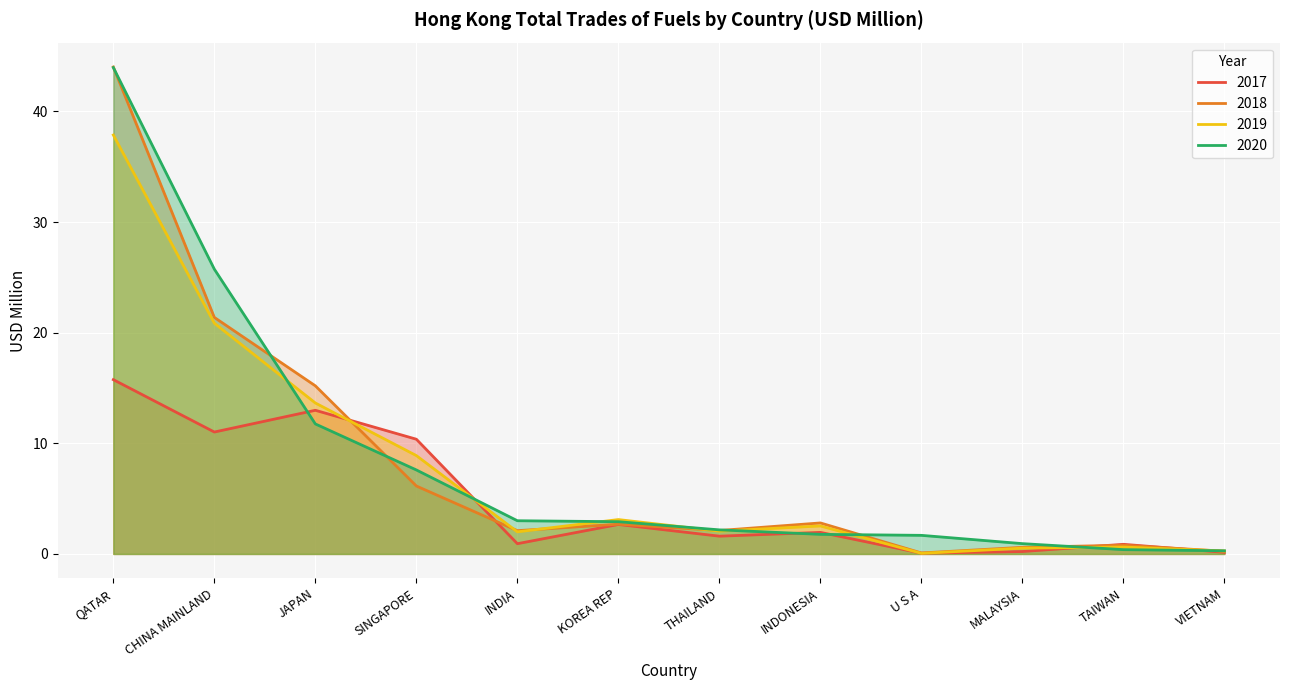

Reading left to right, list all the values displayed in this chart.

201712: 15.8	11.0	13.0	10.4	0.9	2.7	1.6	1.9	0.1	0.2	0.9	0.1
201812: 44.0	21.4	15.2	6.1	2.1	2.7	2.1	2.8	0.1	0.6	0.8	0.2
201912: 37.9	20.9	13.6	8.9	2.0	3.1	2.1	2.5	0.1	0.5	0.6	0.3
202012: 44.0	25.7	11.8	7.6	3.0	2.9	2.2	1.8	1.7	0.9	0.4	0.3